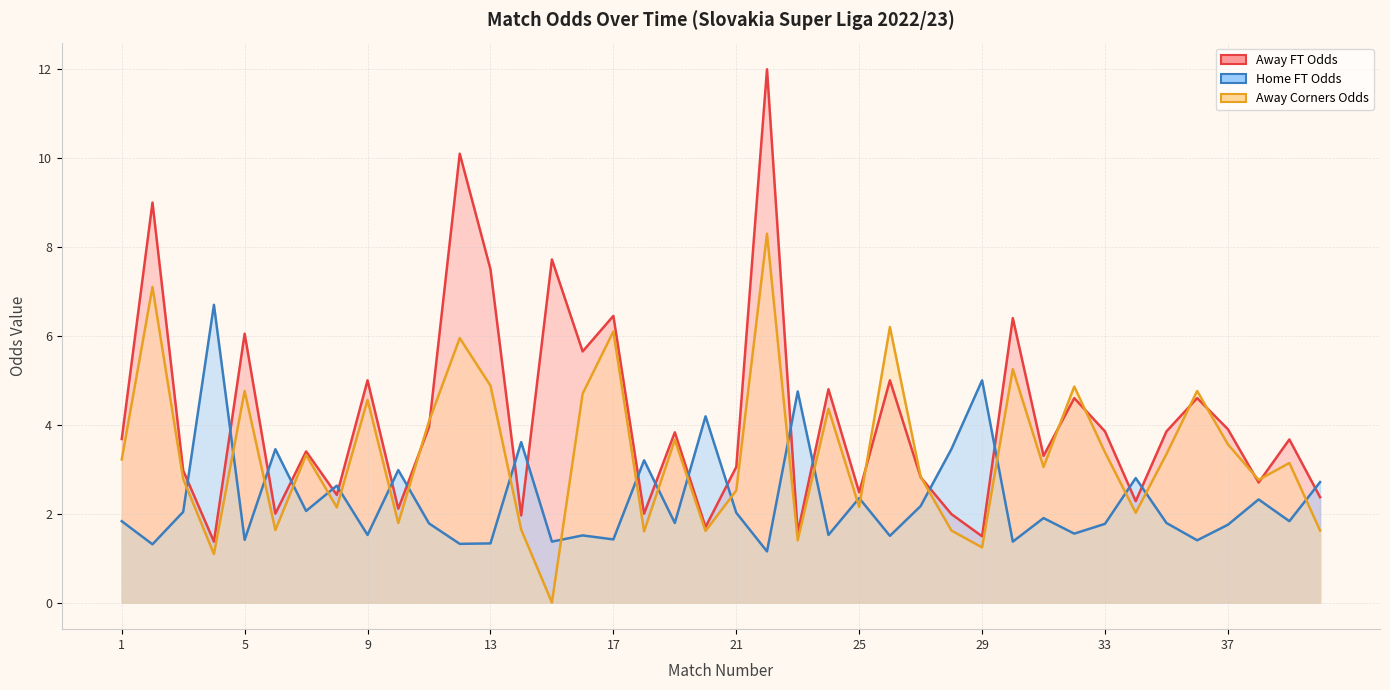

How many lines are shown in the chart?

3